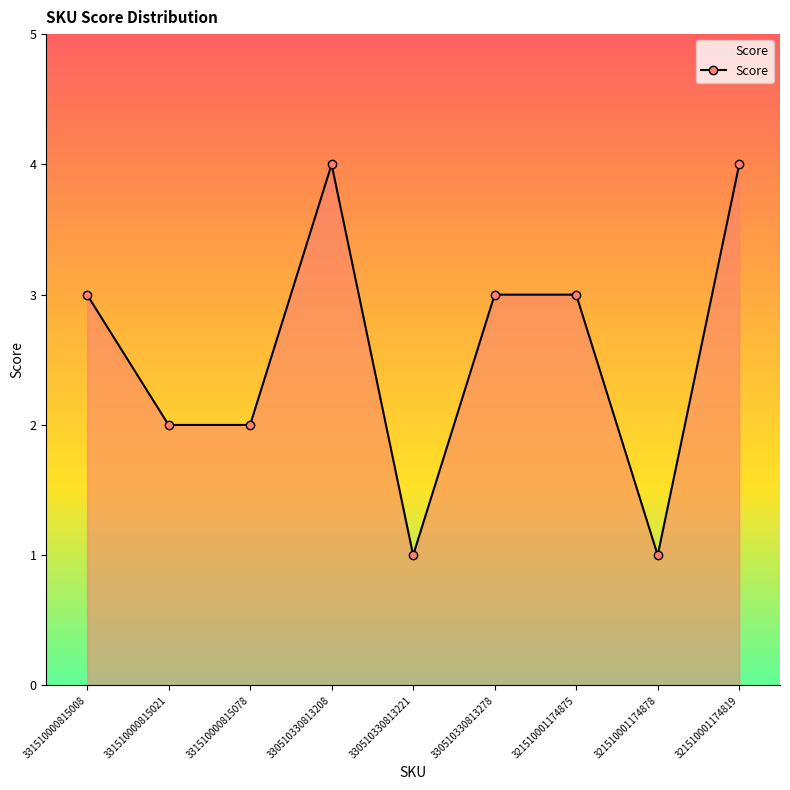

What value does the data have at 330510330813278?

3